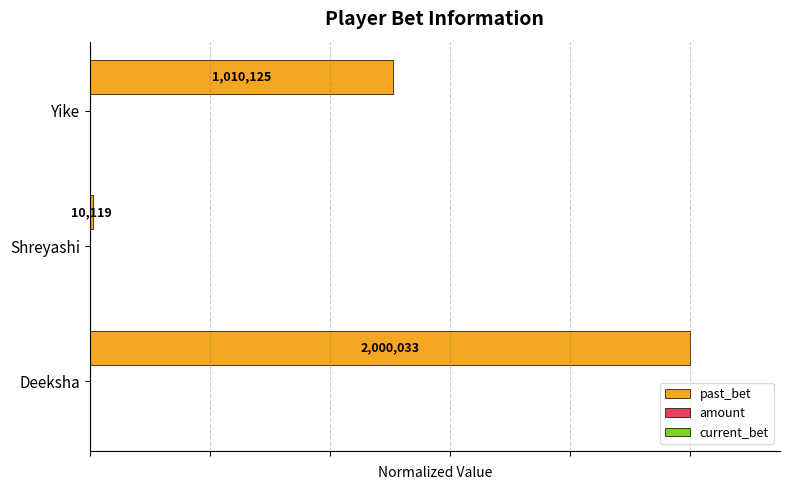

How many bars are there in total?

3